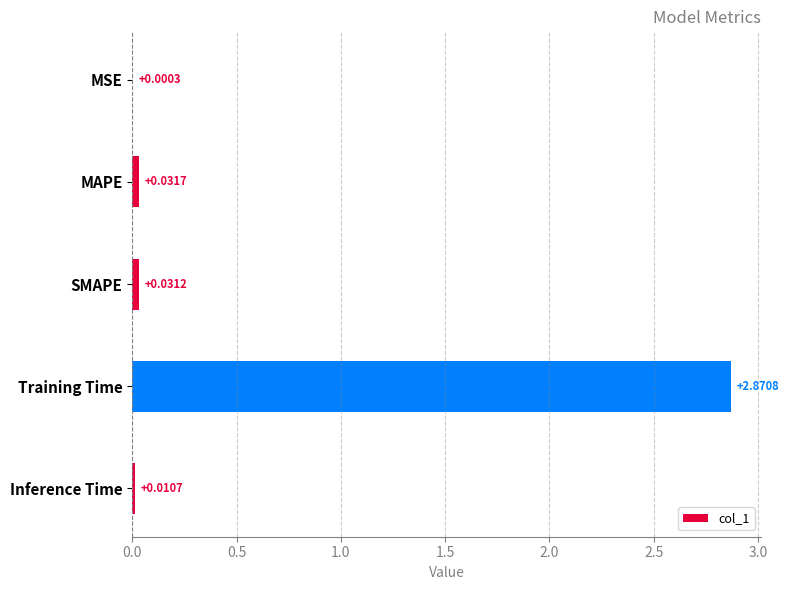

Which has a higher value, Inference Time or SMAPE?

SMAPE